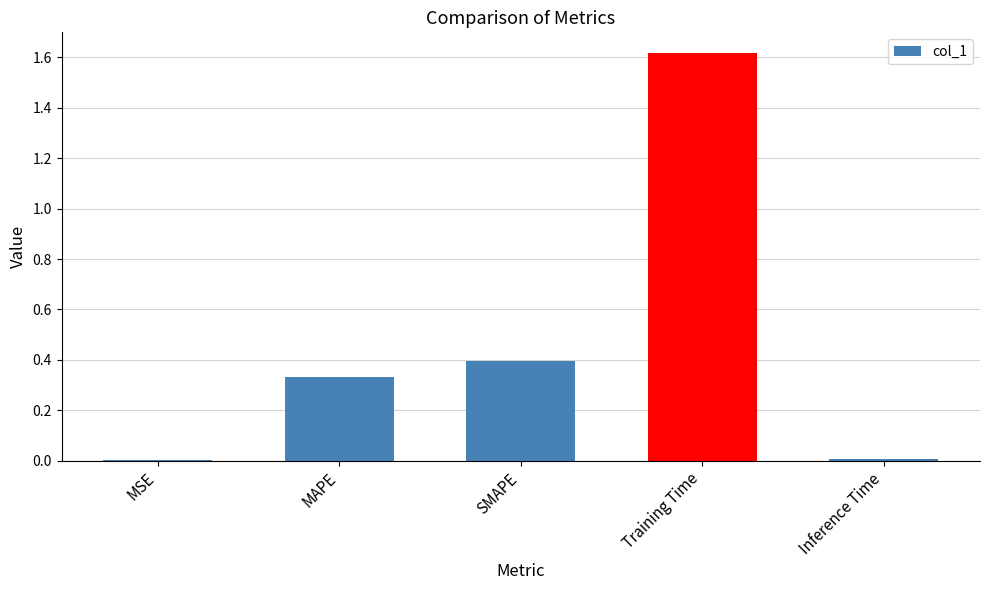

Is it true that the value at MAPE is 0.5?

False